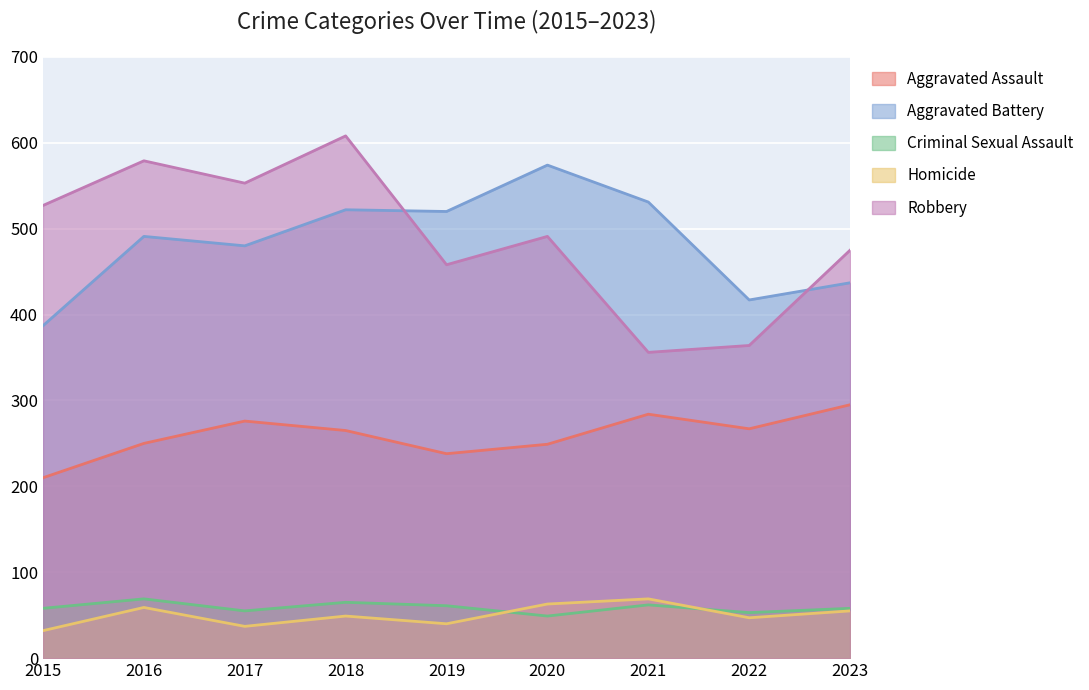

What is the difference between the Aggravated Assault values at 2015 and 2020?

39